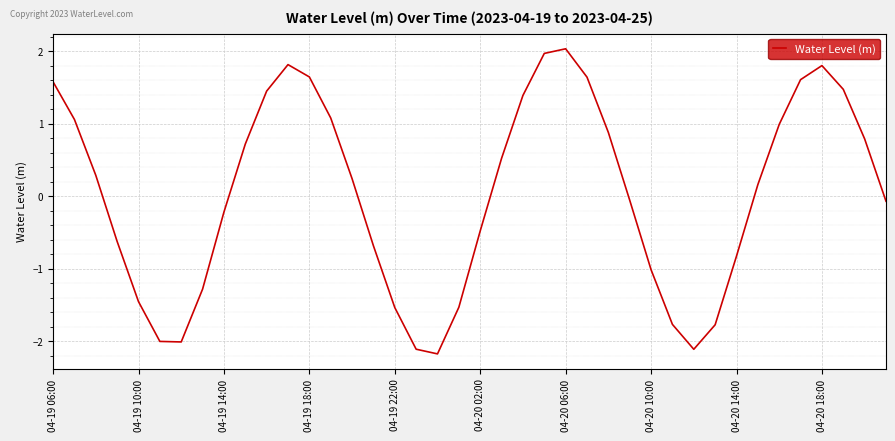

What is the difference between the maximum and minimum values?

4.2